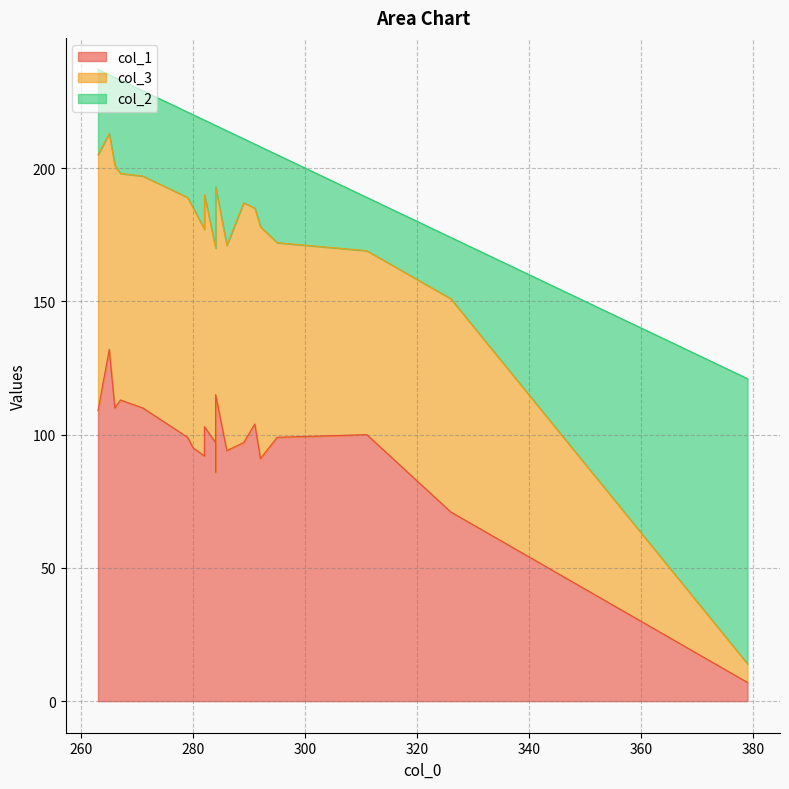

What is the value of the col_1 point at the 11th from the left?

115